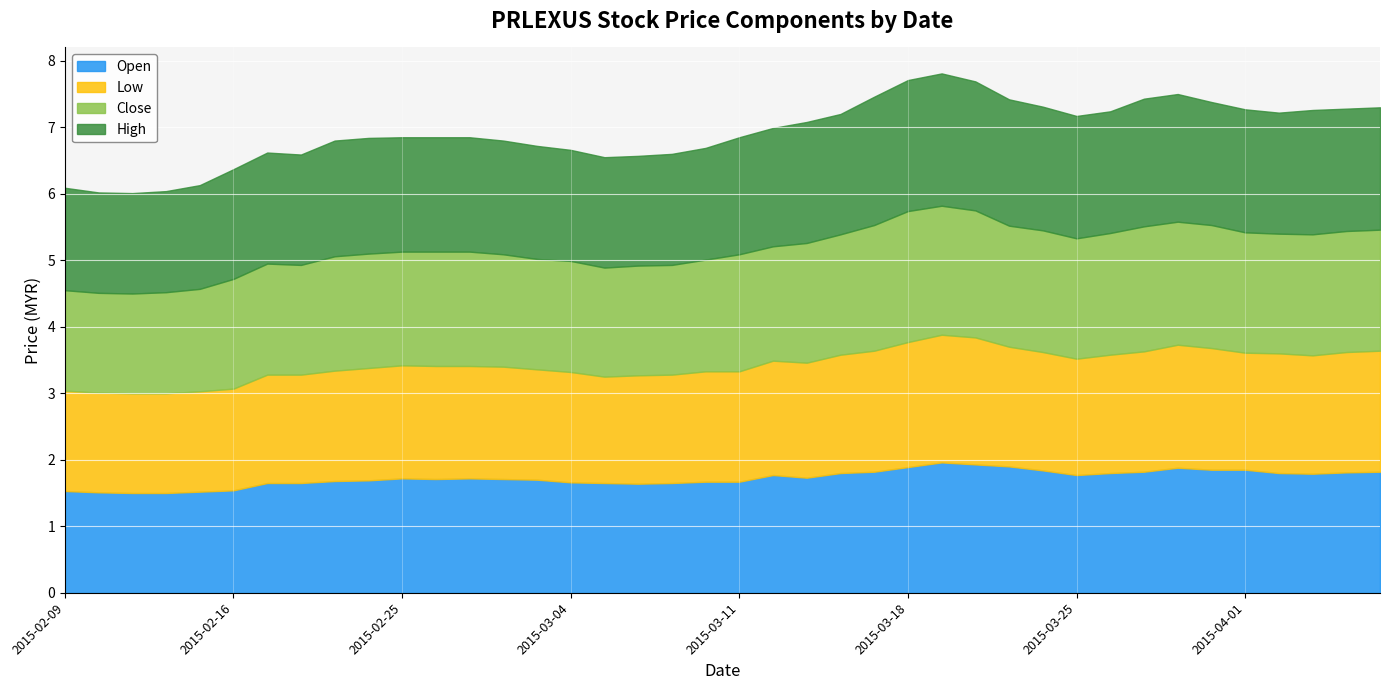

After their last crossing, which series has the higher values: open or close?

open